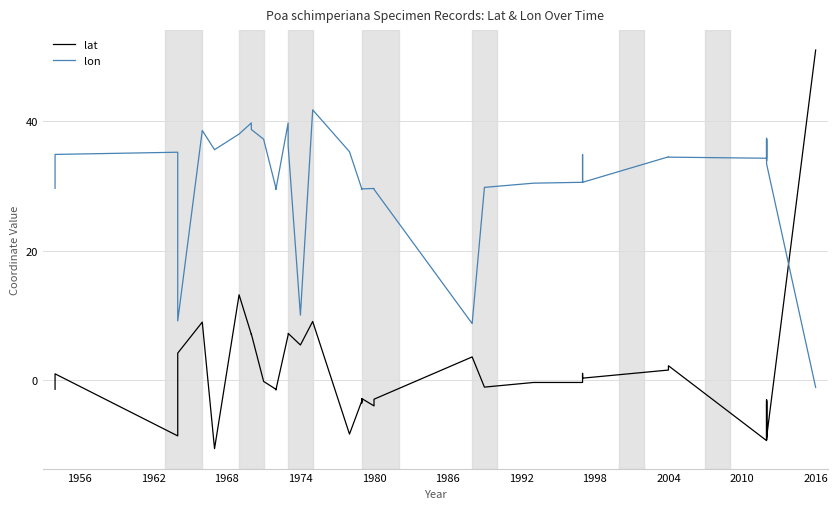

How many lines are shown in the chart?

2